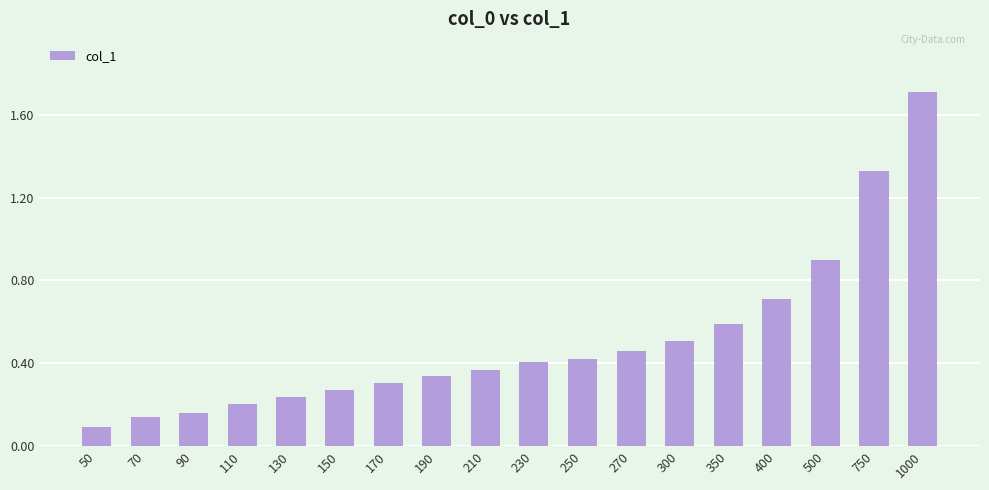

Rank the categories by value from lowest to highest.

50, 70, 90, 110, 130, 150, 170, 190, 210, 230, 250, 270, 300, 350, 400, 500, 750, 1000